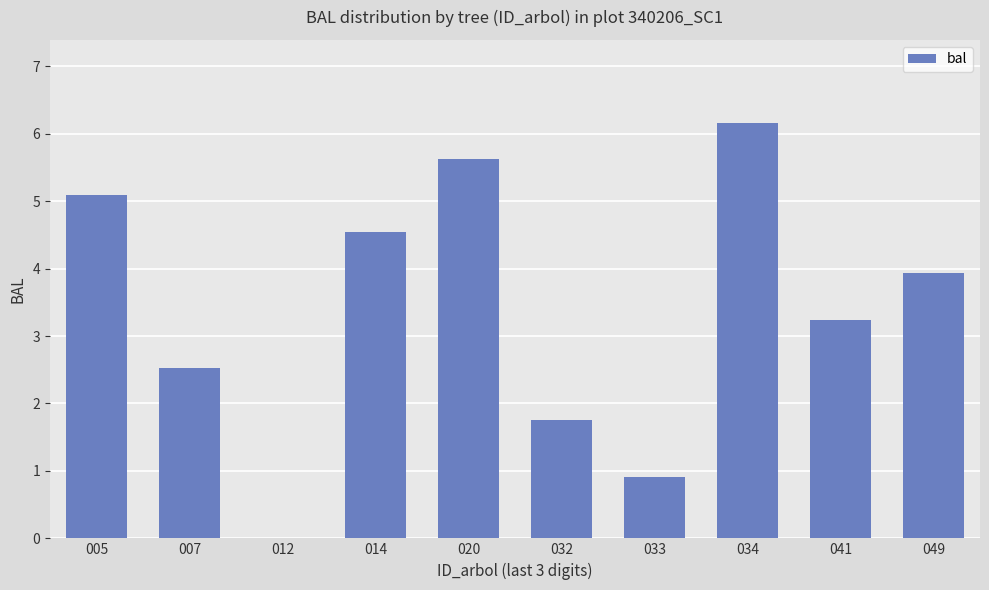

What is the average value?

3.4